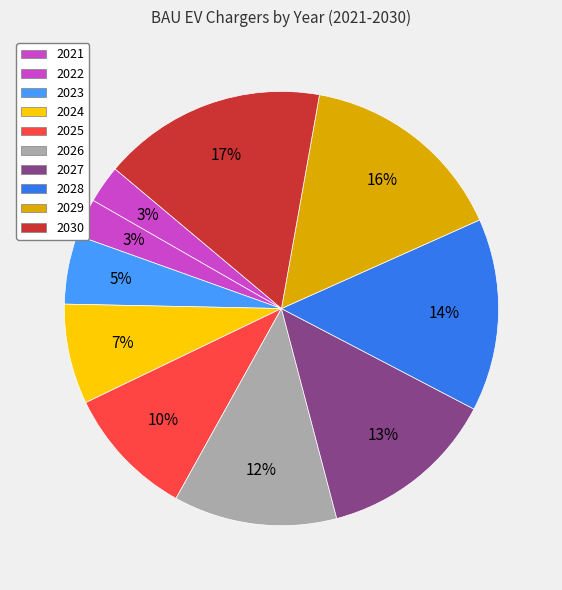

What percentage is the 2028 slice, to the nearest percent?

14%